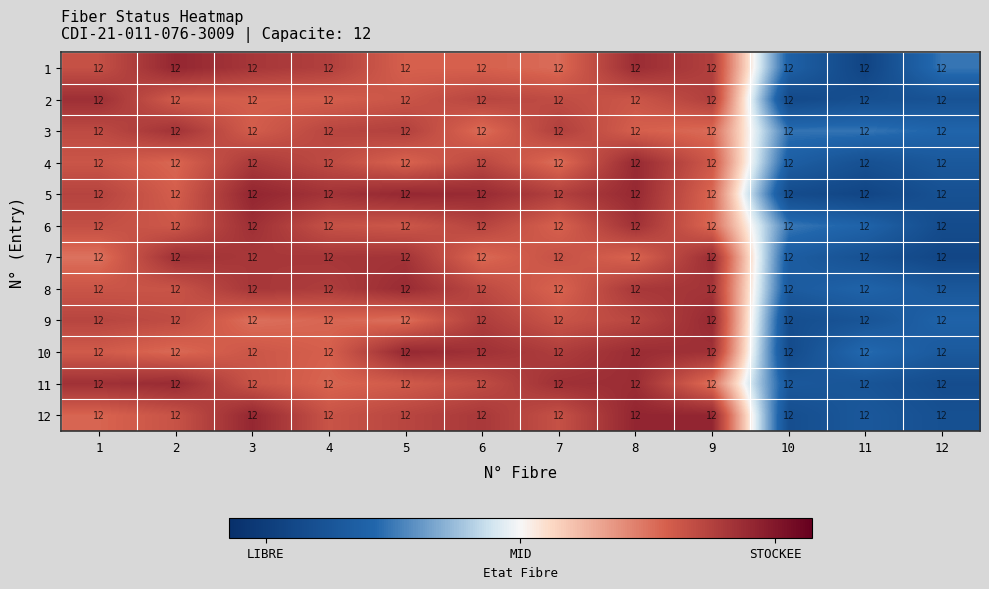

At which category does the chart reach its minimum across all series?

11